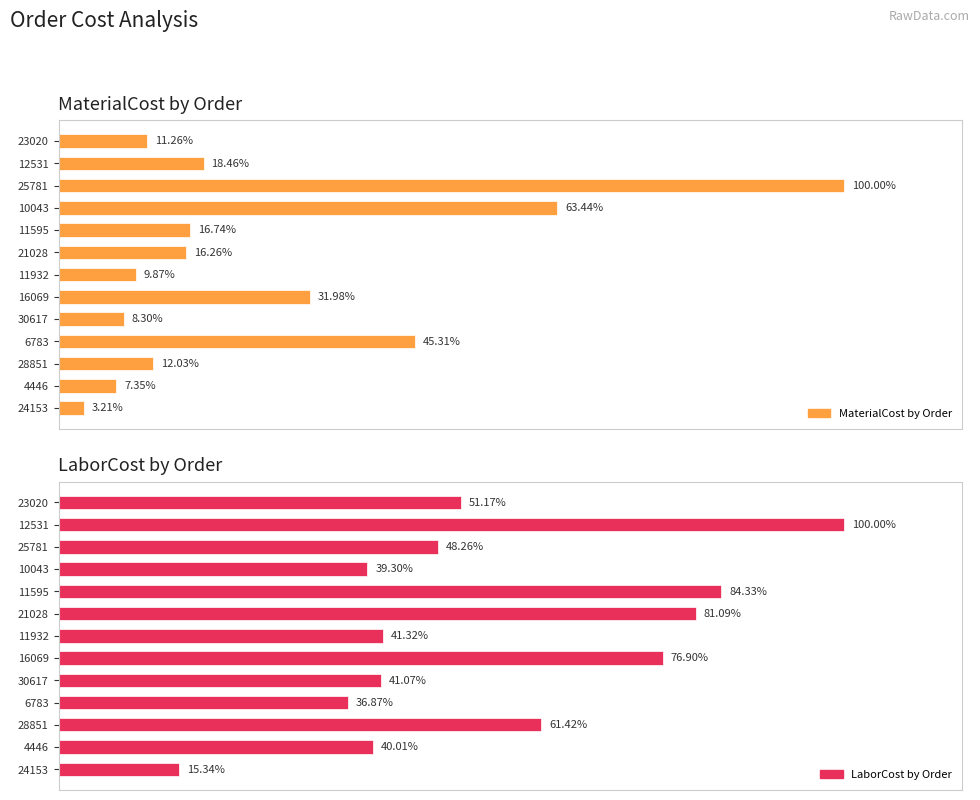

How many groups of bars are there?

13